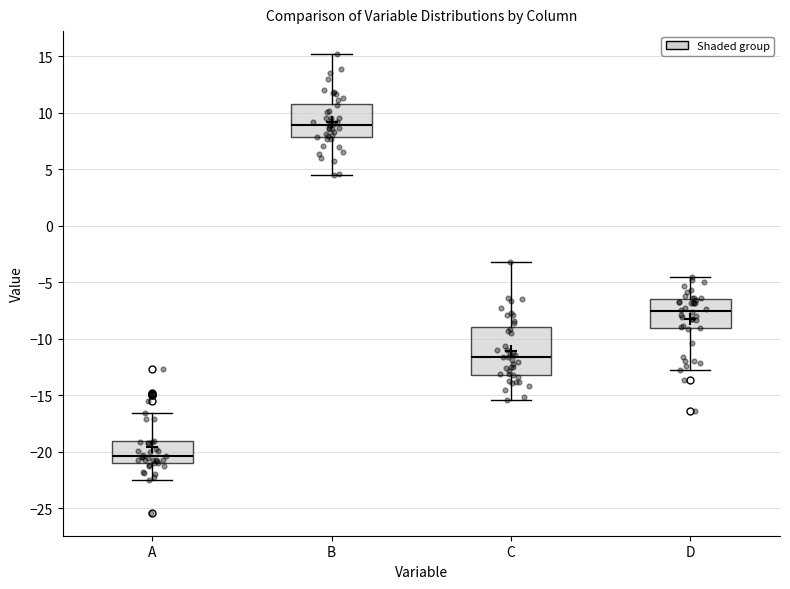

Where does the lower whisker of the box for D end on the y-axis? The values are not printed on the chart, so give them approximately, as read against the axis.

-12.5